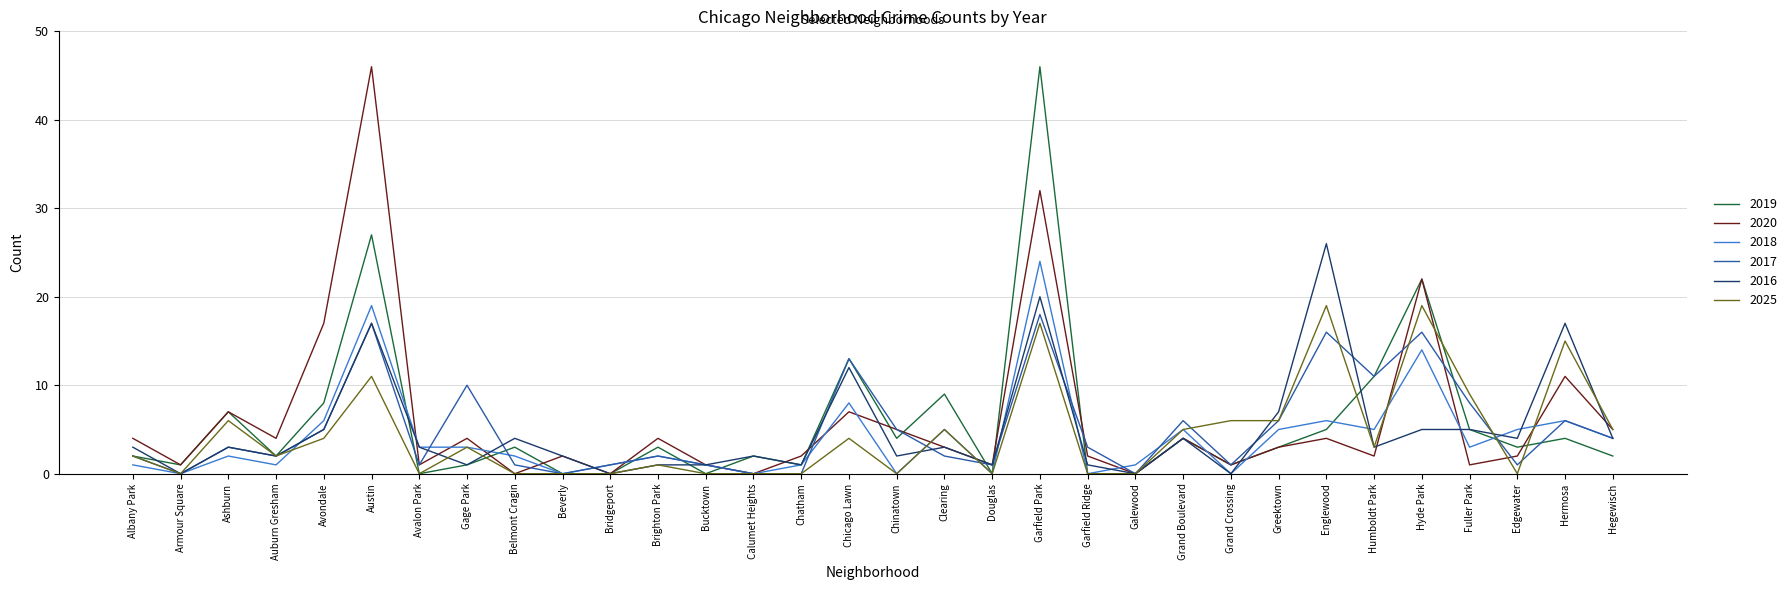

Is the value of 2016 at Humboldt Park greater than the value of 2017 at Hermosa?

No